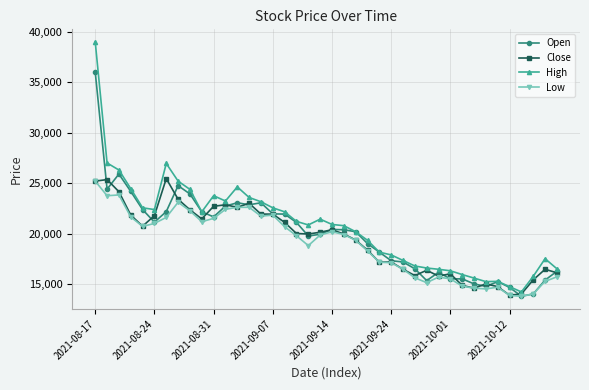

What is the maximum value for Low?

25200